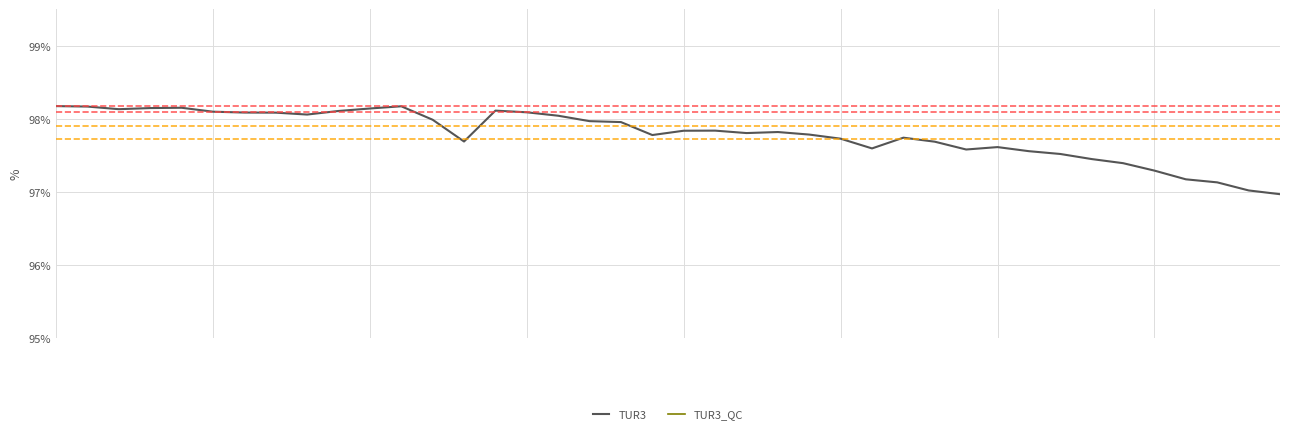

Rank the series by their maximum value, from lowest to highest.

TUR3_QC, TUR3